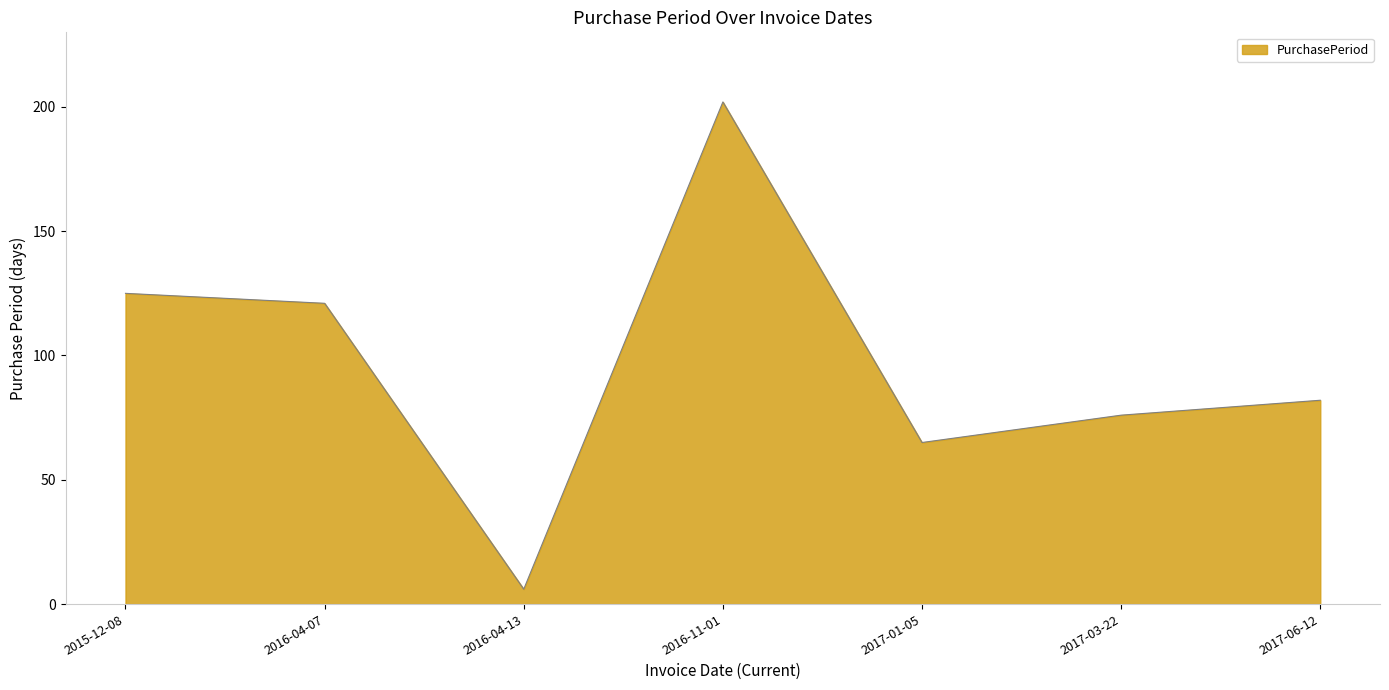

At which category does the chart reach its minimum across all series?

2016-04-13